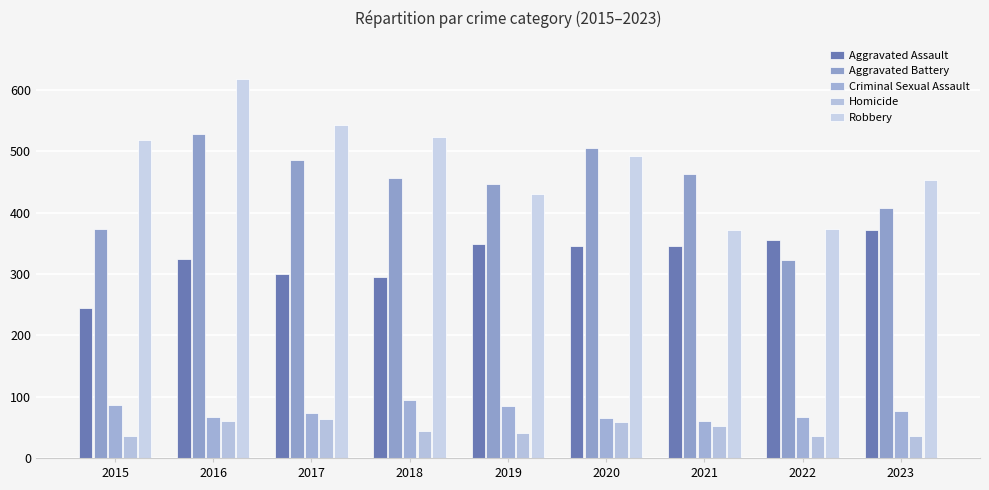

Reading left to right, extract all data points from this chart.

Aggravated Assault: 2015=245	2016=324	2017=300	2018=295	2019=348	2020=346	2021=346	2022=355	2023=372
Aggravated Battery: 2015=373	2016=528	2017=486	2018=456	2019=447	2020=506	2021=463	2022=323	2023=408
Criminal Sexual Assault: 2015=86	2016=66	2017=74	2018=95	2019=85	2020=65	2021=61	2022=67	2023=77
Homicide: 2015=35	2016=60	2017=63	2018=44	2019=41	2020=58	2021=52	2022=35	2023=35
Robbery: 2015=519	2016=618	2017=542	2018=523	2019=430	2020=492	2021=372	2022=373	2023=453